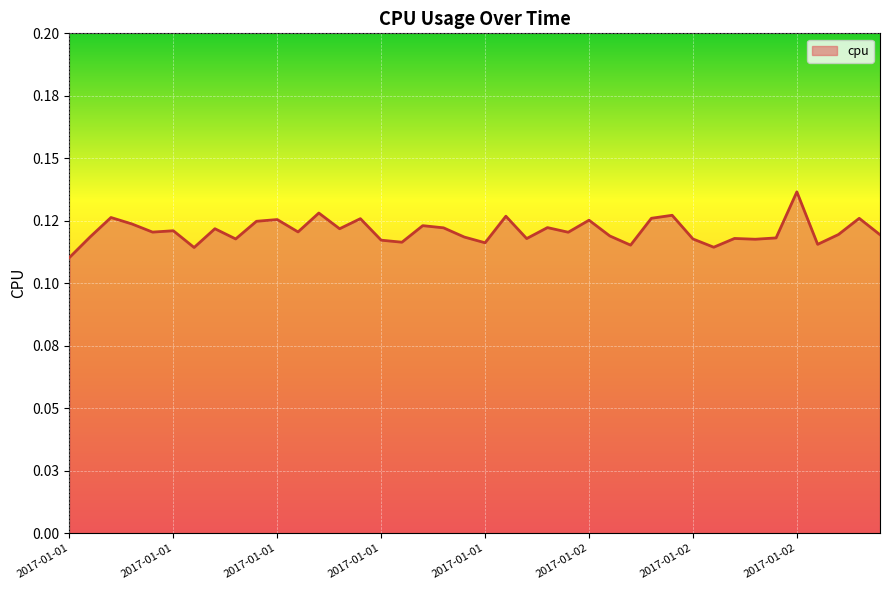

Is this an area chart (filled region under the line)?

Yes